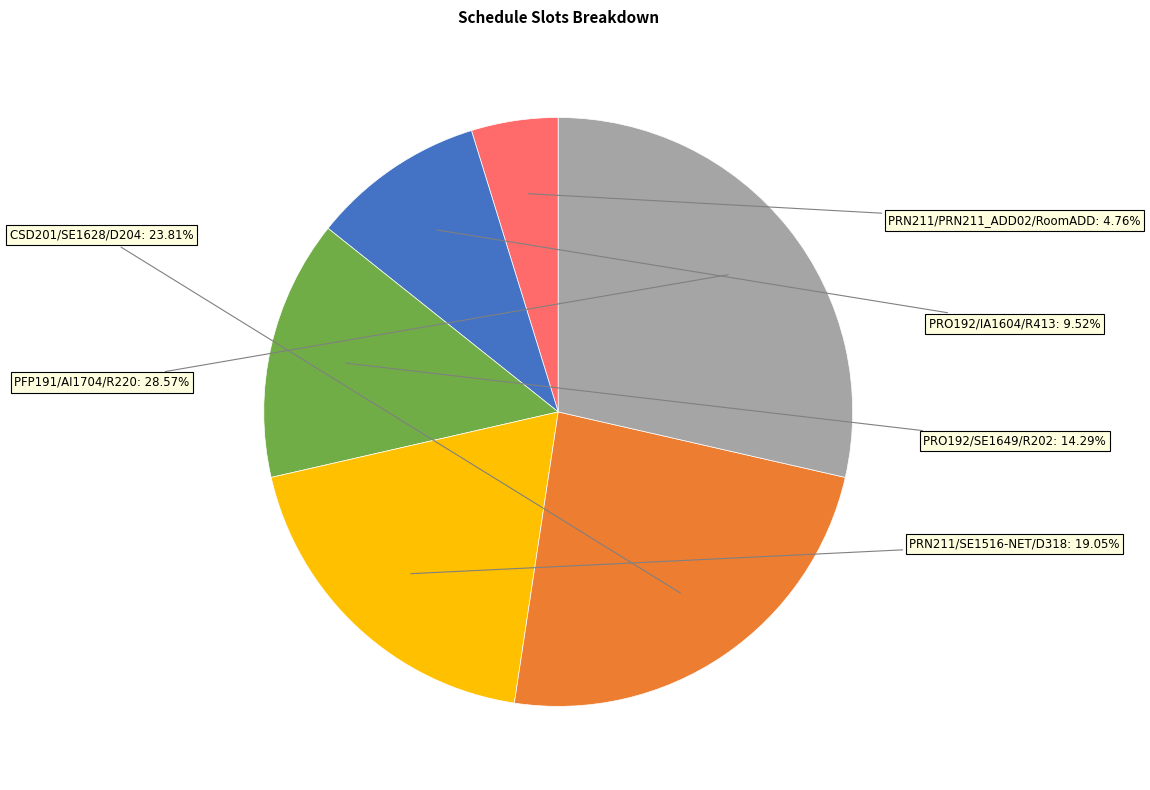

Is there any slice that represents more than half of the pie?

No